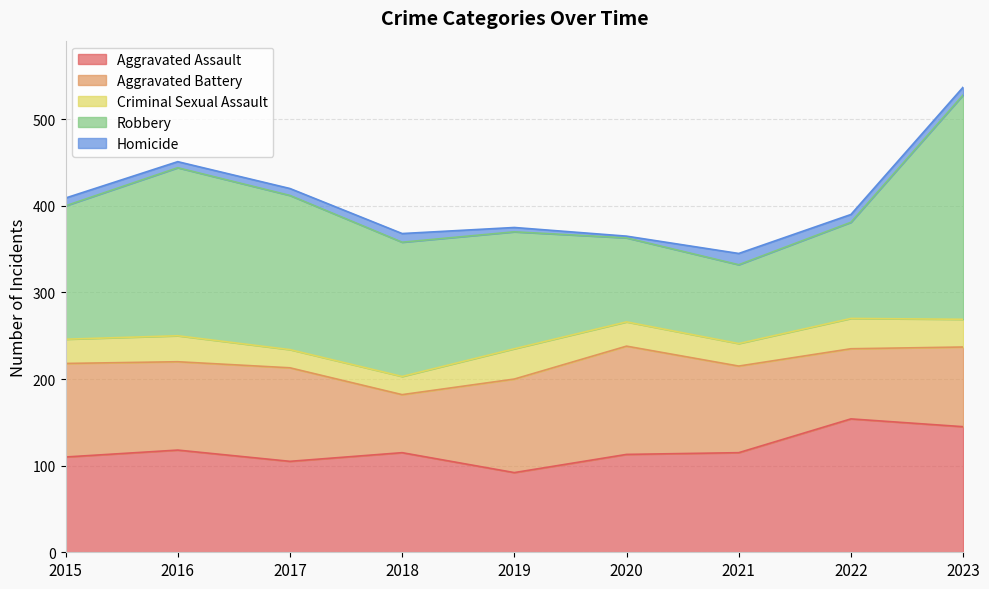

Which series changed the most between 2018 and 2023?

Robbery